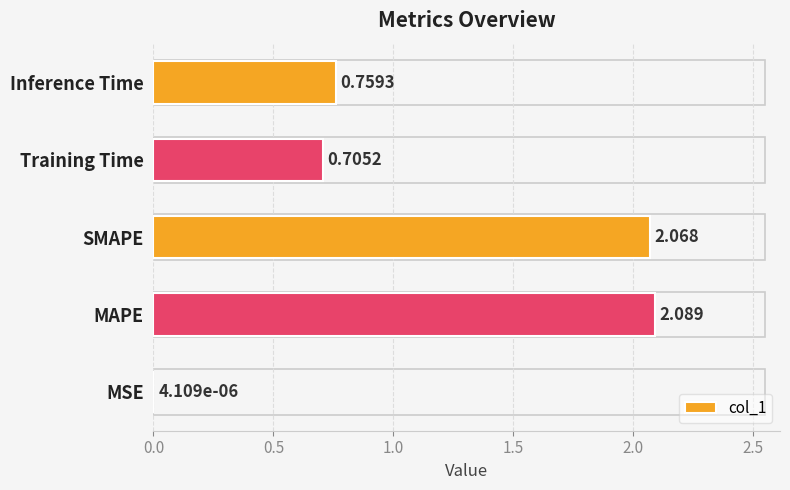

Where is the data nearest to the value 1?

Inference Time